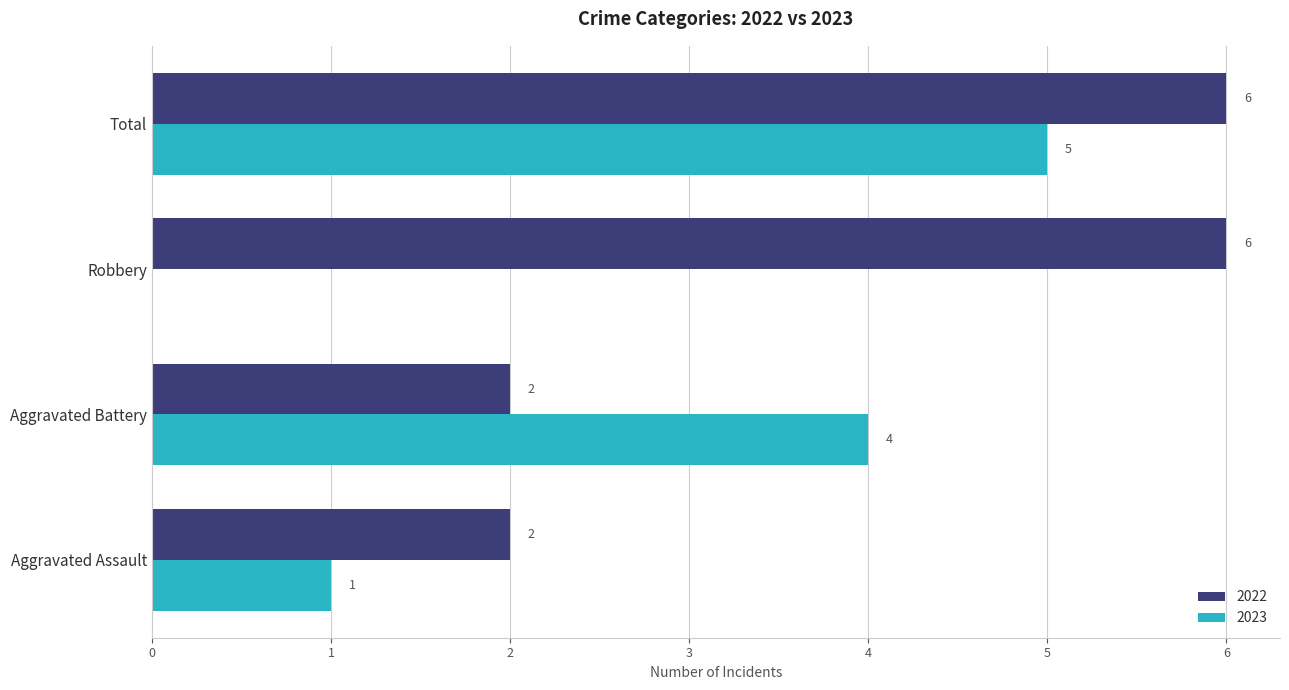

Is the value of 2022 at Aggravated Assault greater than the value of 2023 at Aggravated Battery?

No